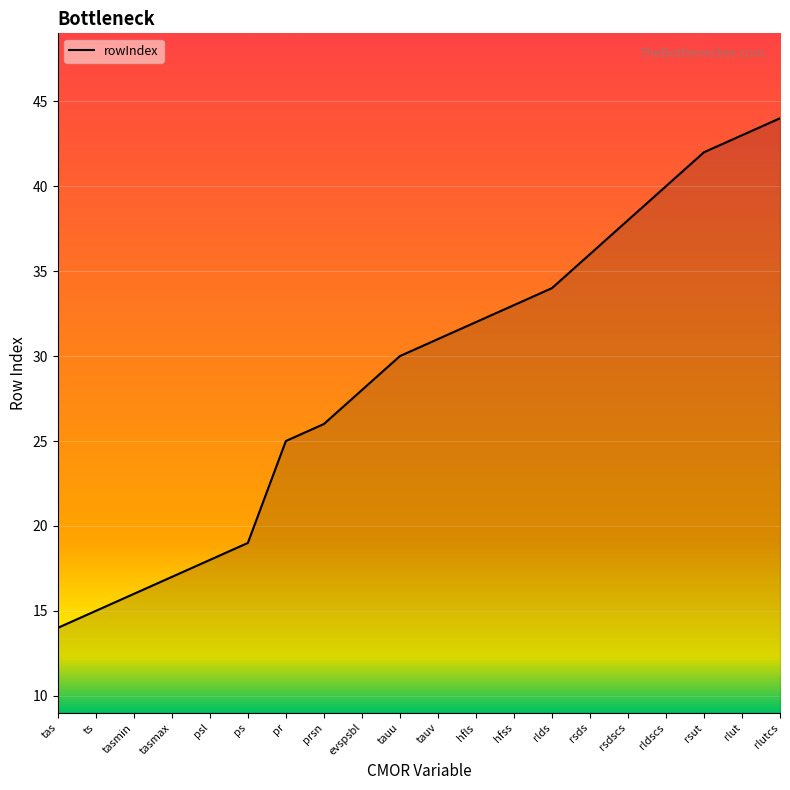

What value does the data have at rsdscs, to the nearest 10?

40